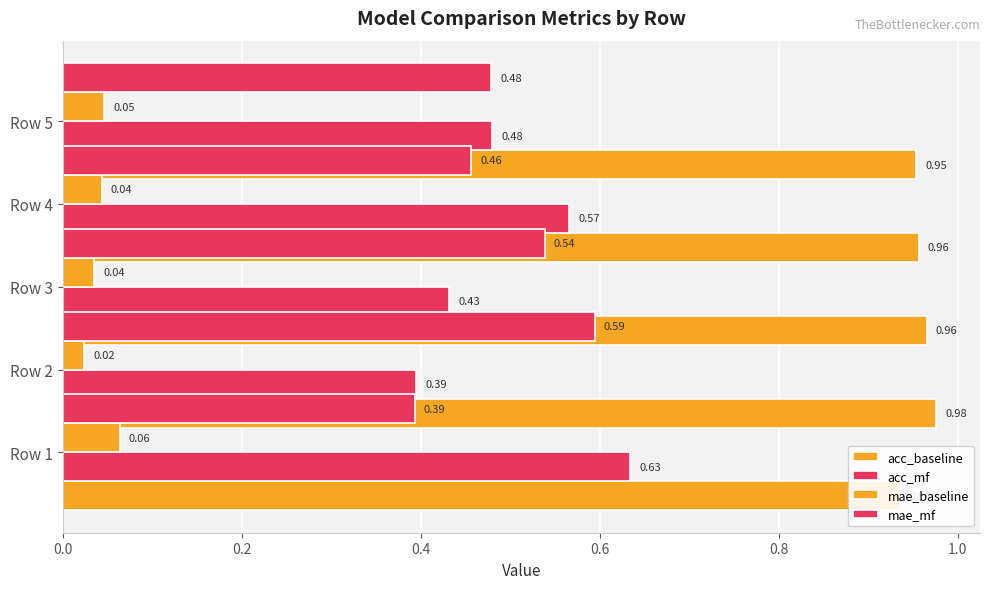

What are all the series names shown in the legend?

acc_baseline, acc_mf, mae_baseline, mae_mf